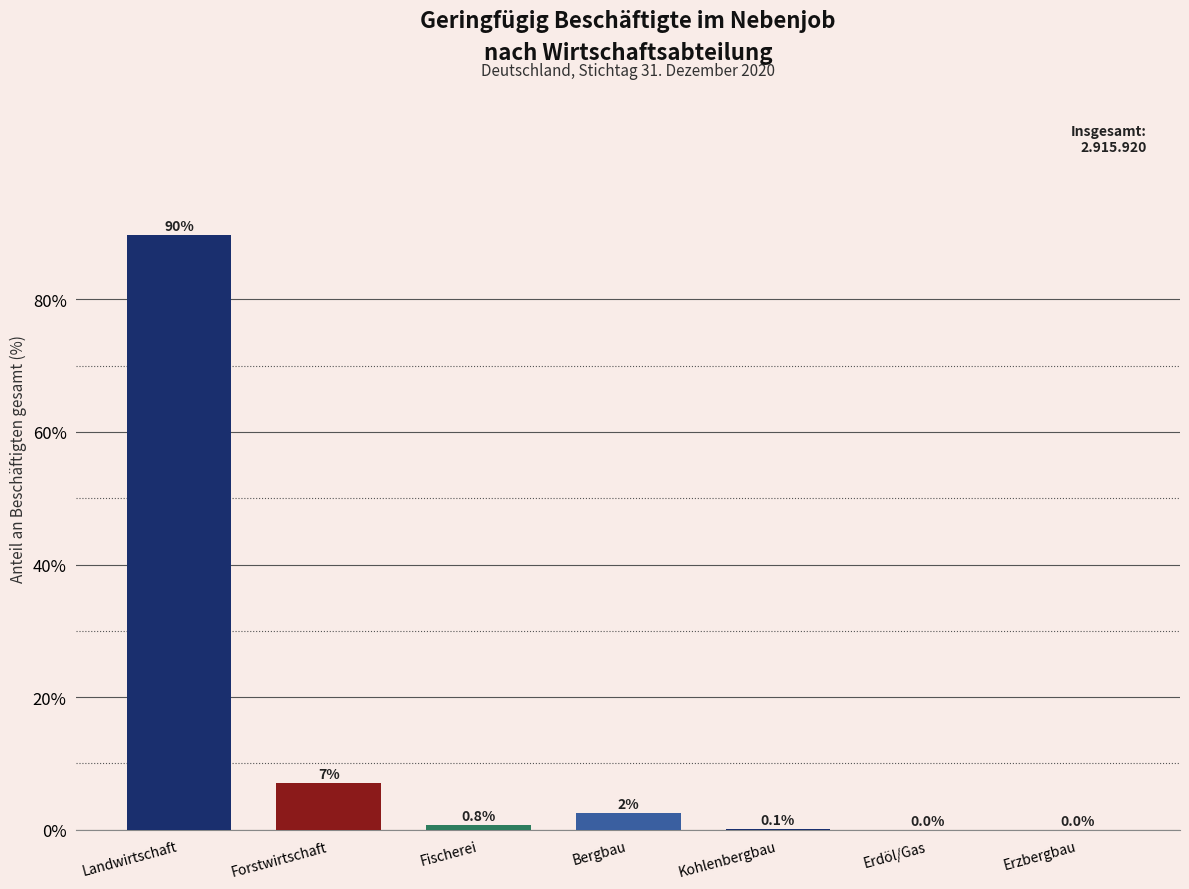

Which label corresponds to the largest value in the chart?

Landwirtschaft